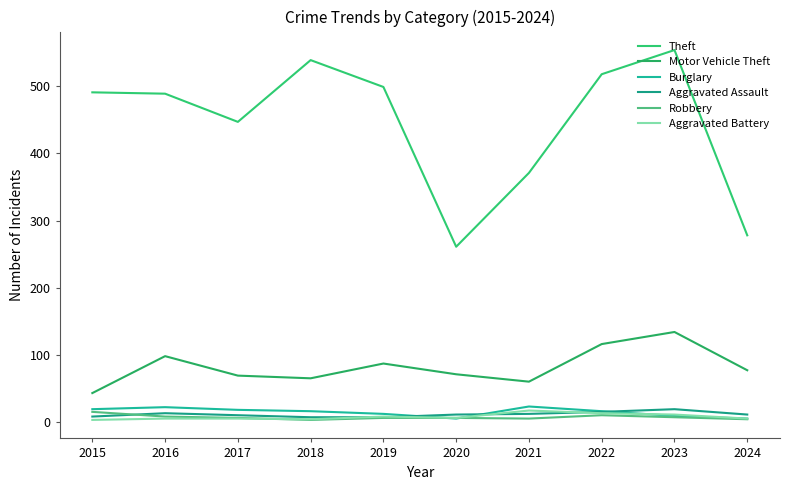

In Motor Vehicle Theft, how many points are higher than both neighbors (excluding endpoints)?

3